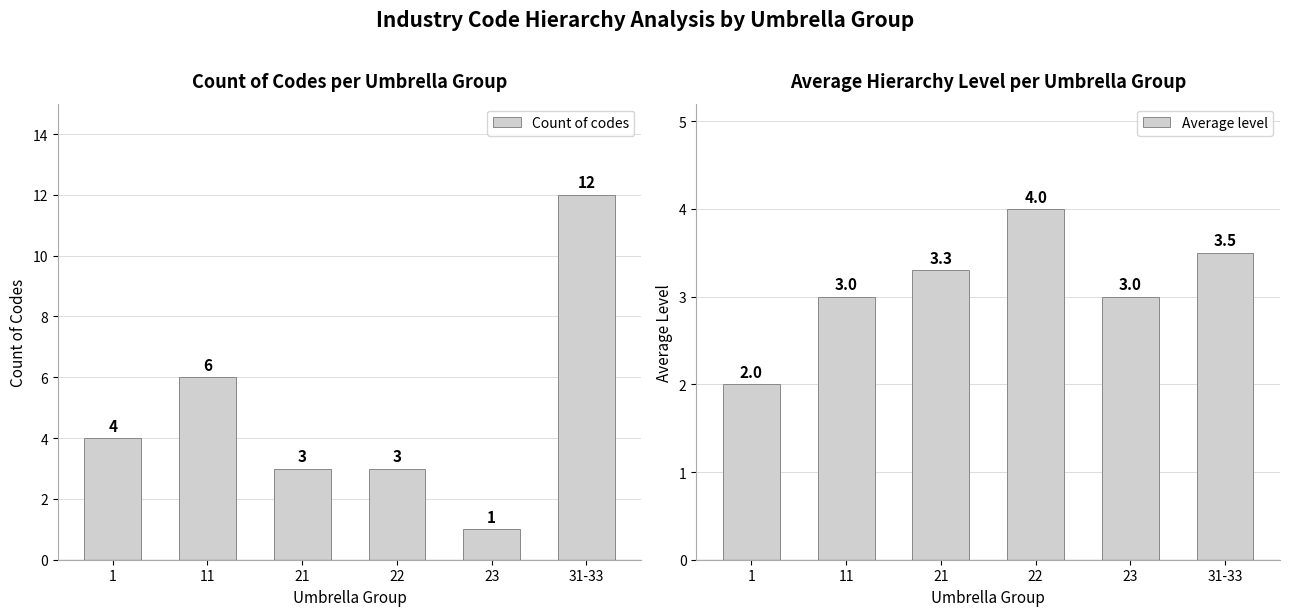

At which category is the sum across all series the highest?

31-33